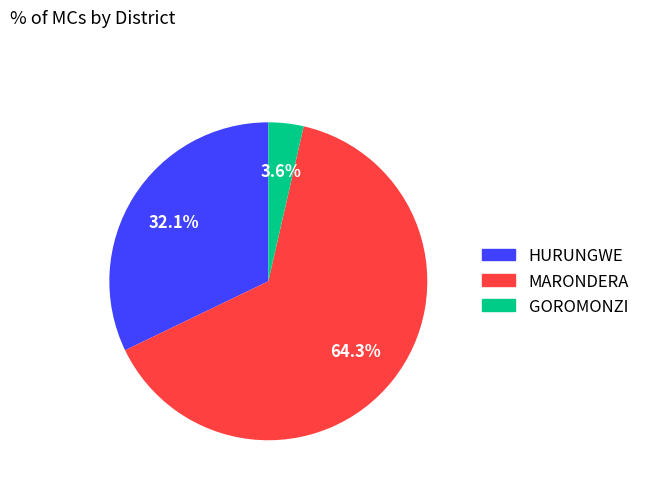

Which slice is the largest?

MARONDERA